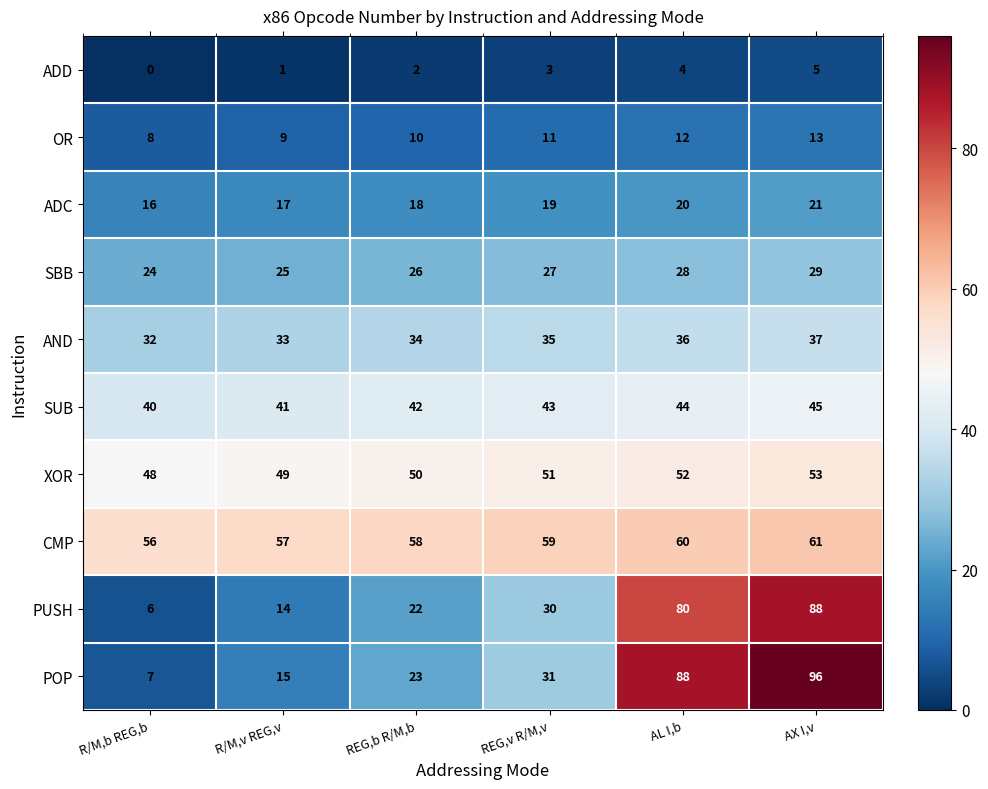

Between REG,b R/M,b and AX I,v, which series saw the biggest shift?

POP